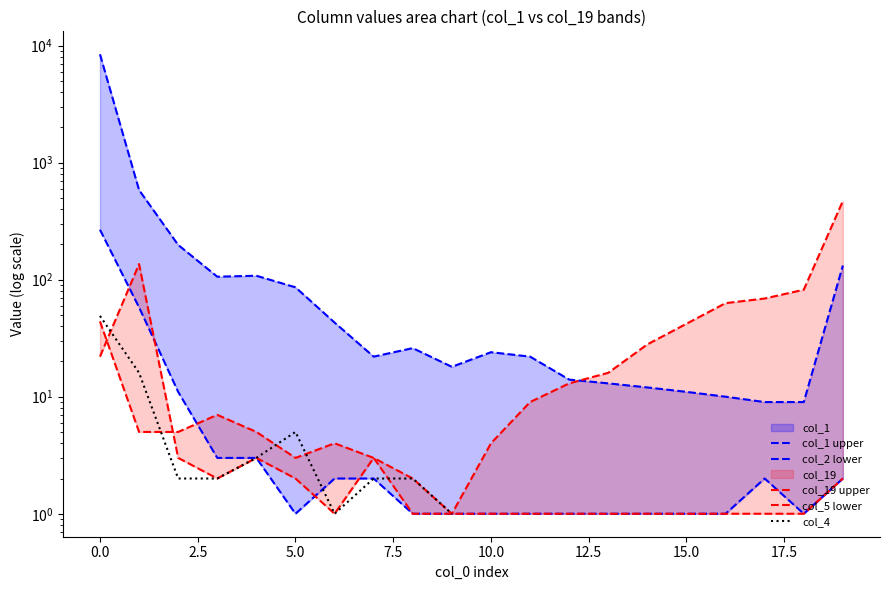

Which series has the largest range (max minus min)?

col_1